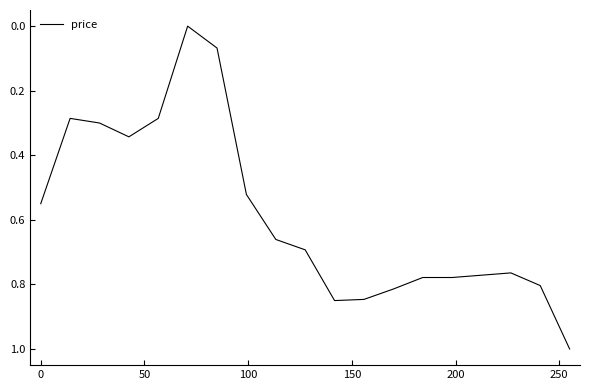

What is the greatest value displayed?

1.0